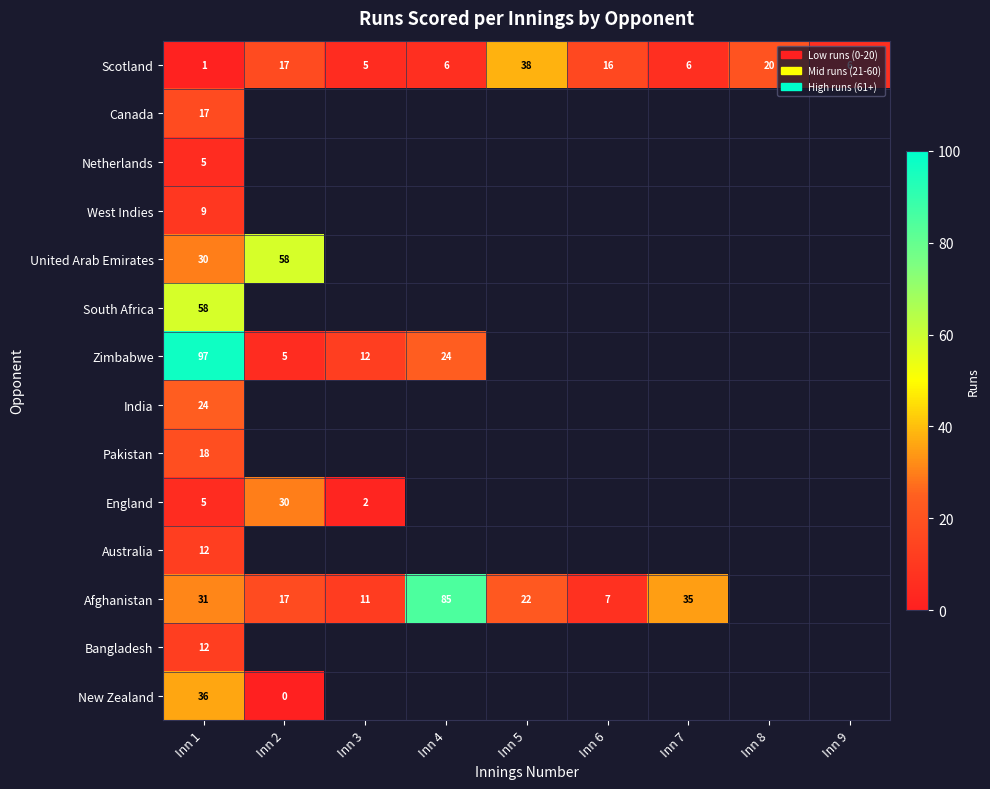

The value of England at Inn 1 is 3. True or false?

False